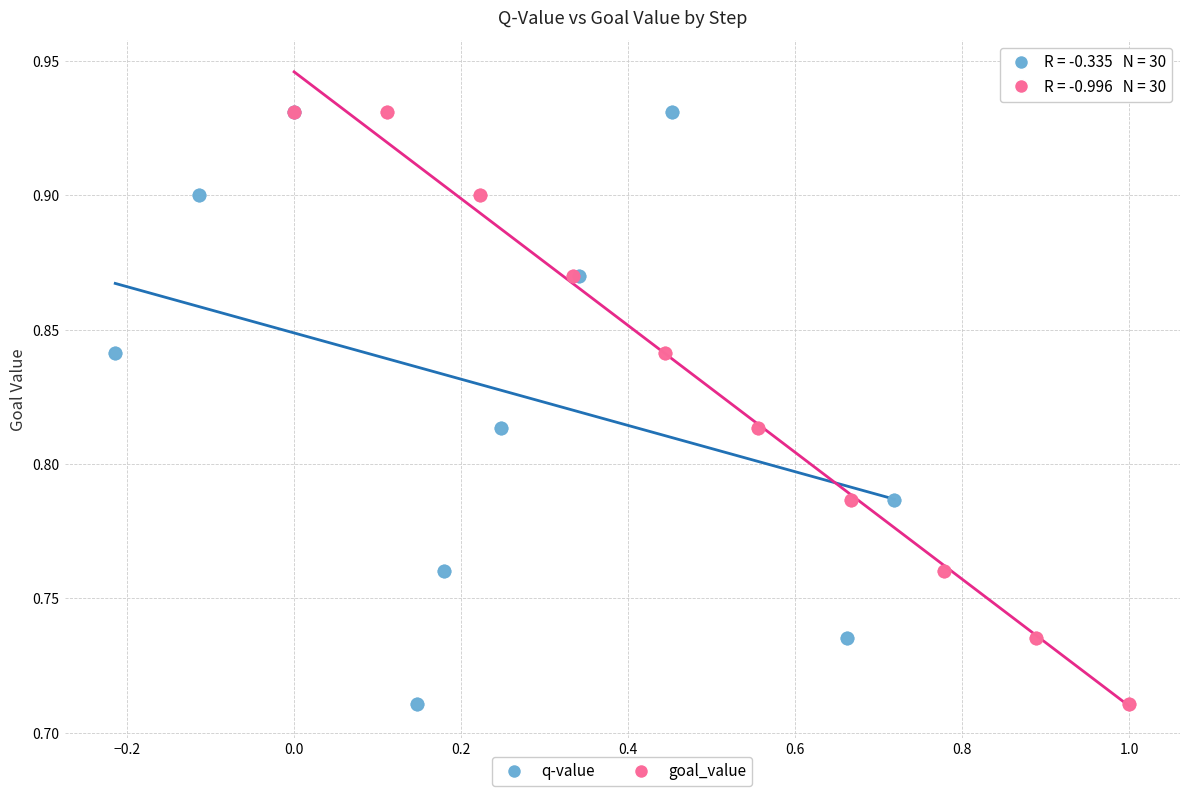

What are all the series names shown in the legend?

q-value, goal_value